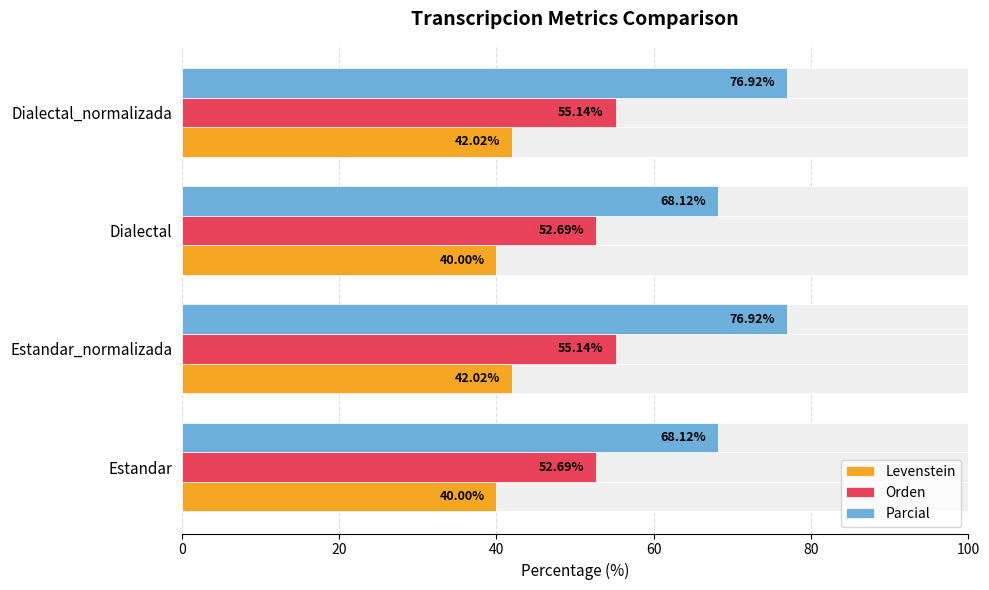

Which series has the widest spread of values?

Parcial